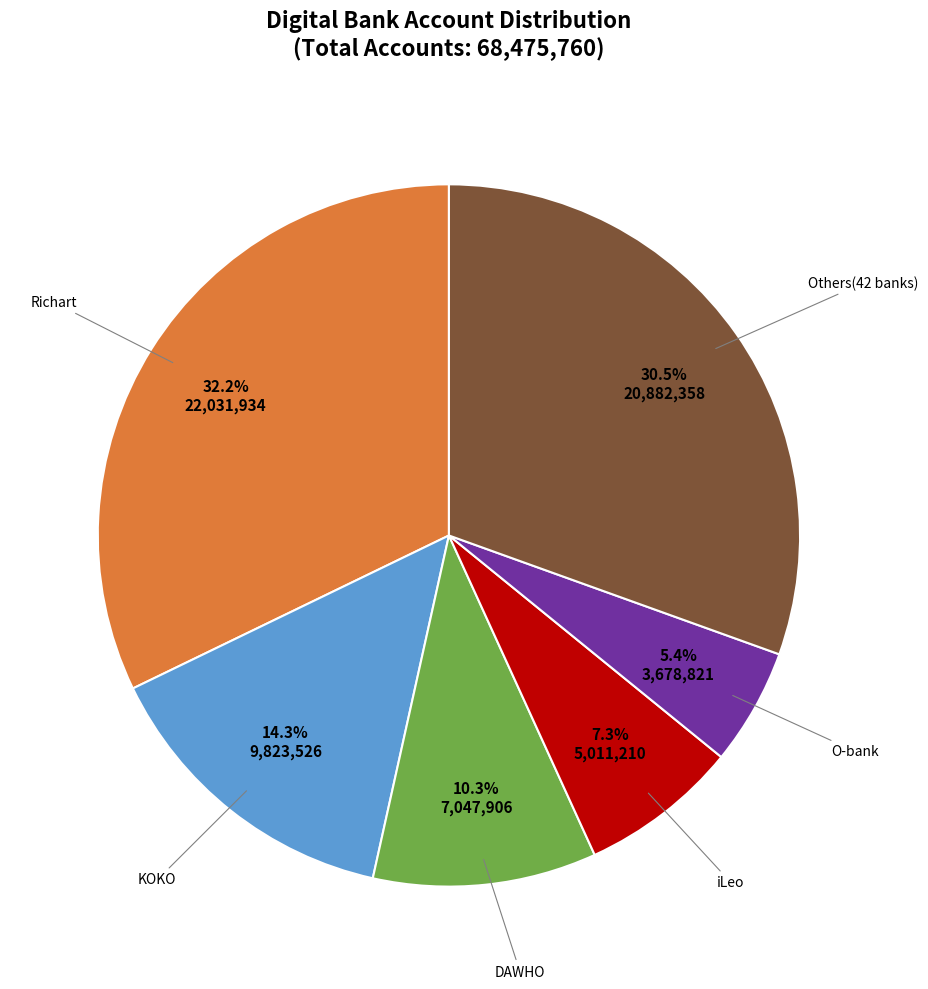

Does any single category account for the majority?

No